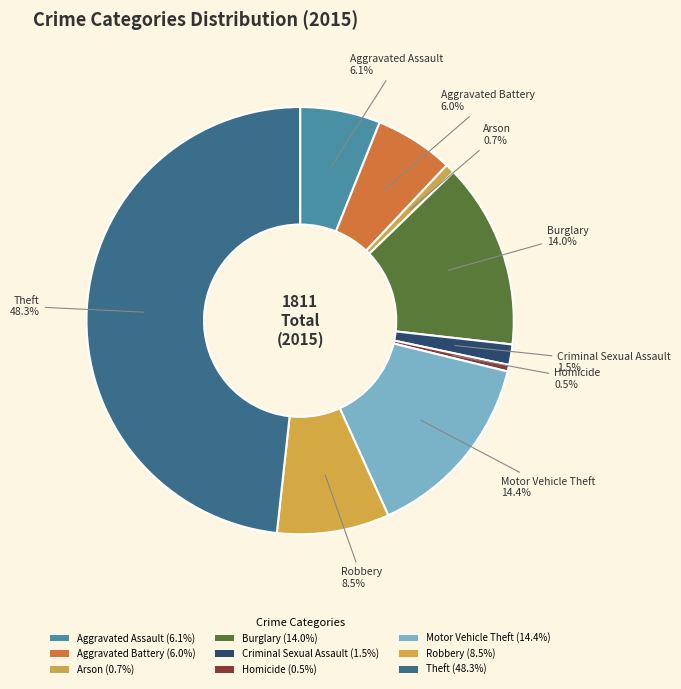

Count the number of slices in the pie.

9